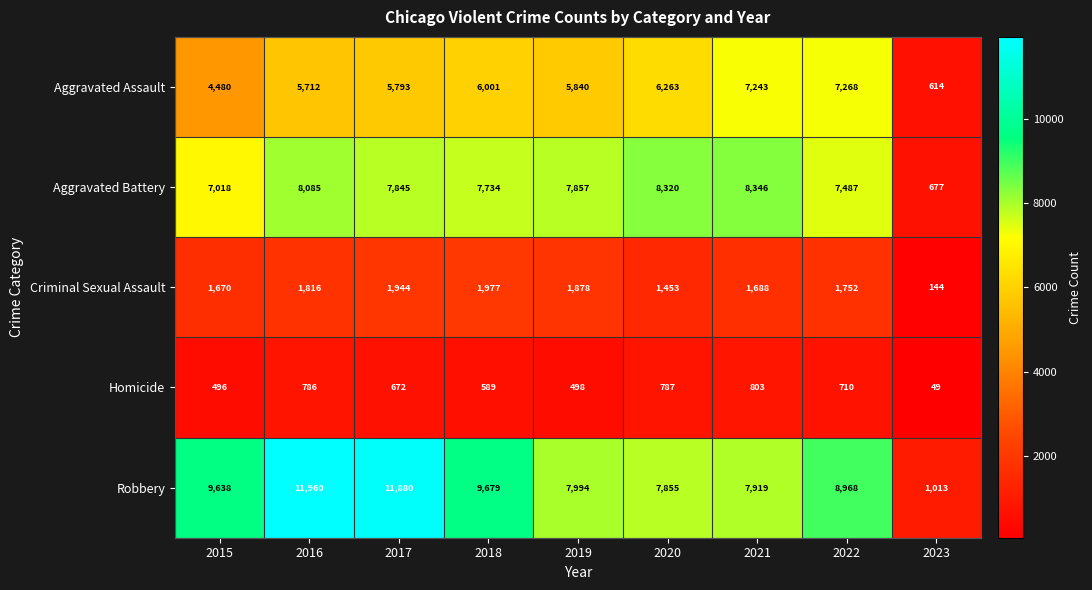

What is the total value across all series at 2018?

25980